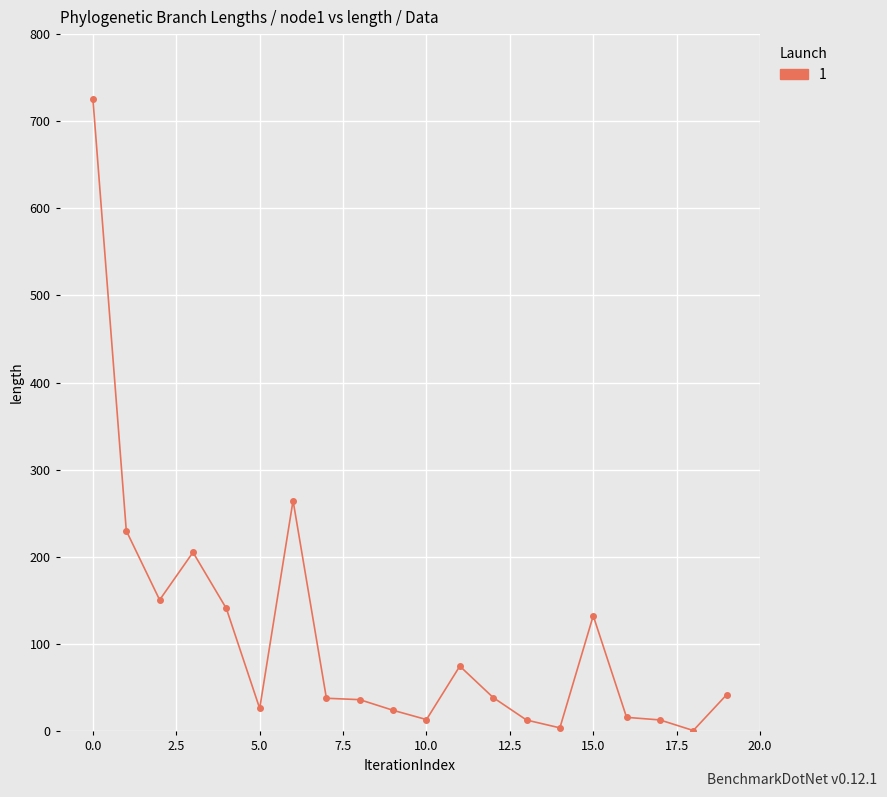

True or false: there are more than 2 points higher than both neighbors.

True